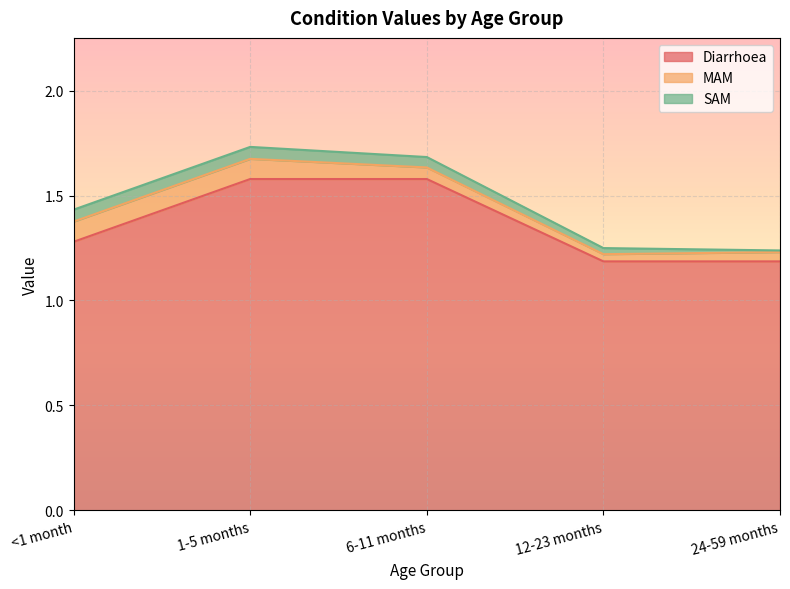

The value of Diarrhoea at <1 month is 1.3. True or false?

True